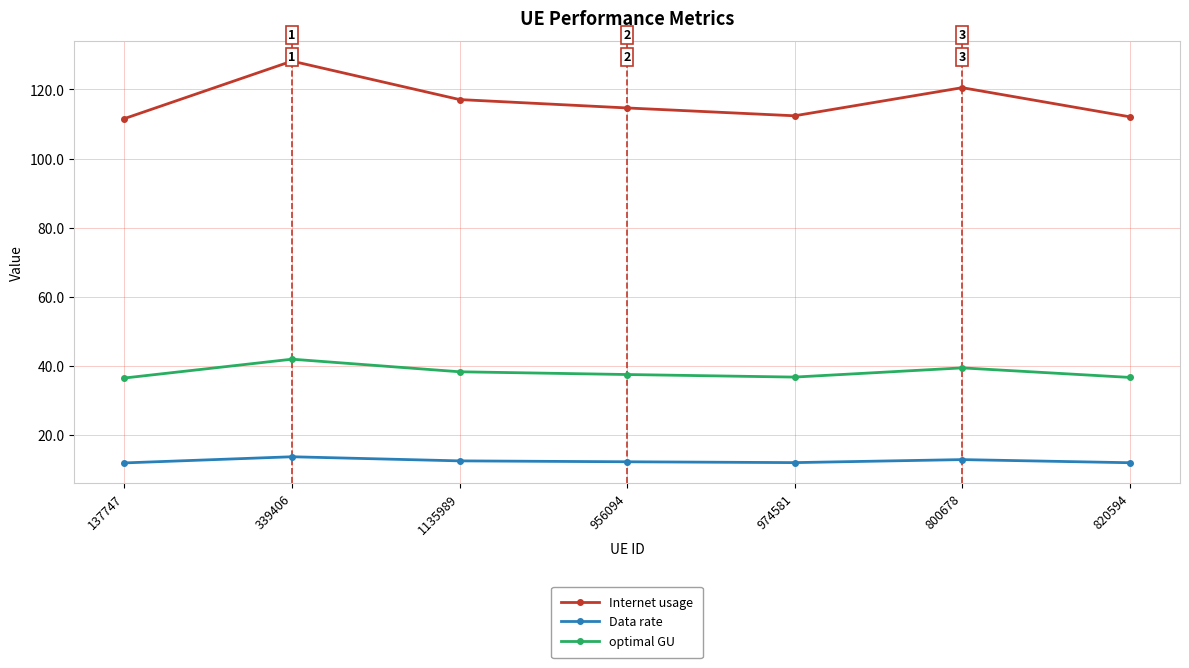

Does the chart display data point markers on the line(s)?

Yes